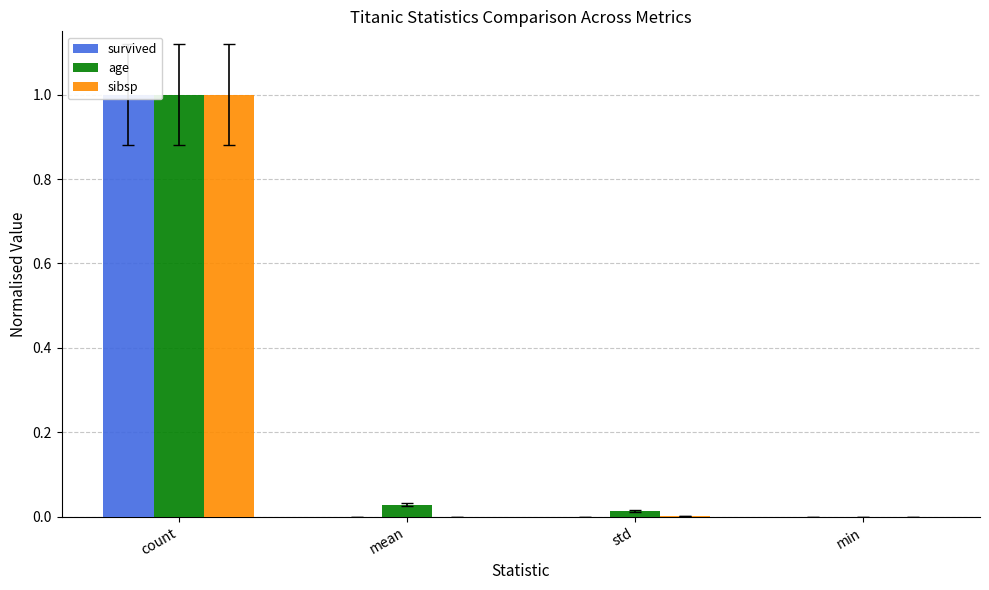

Read the survived value at count.

1.0